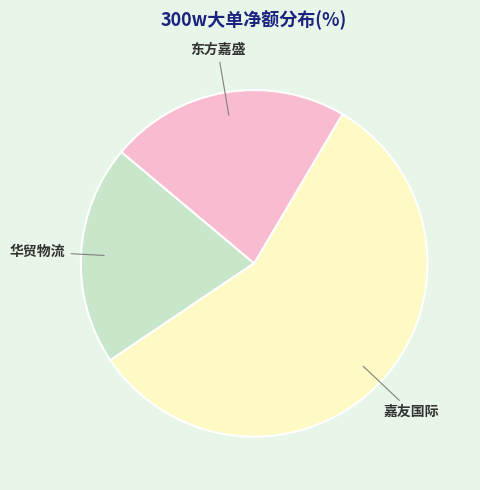

Is there a majority slice in this chart?

Yes